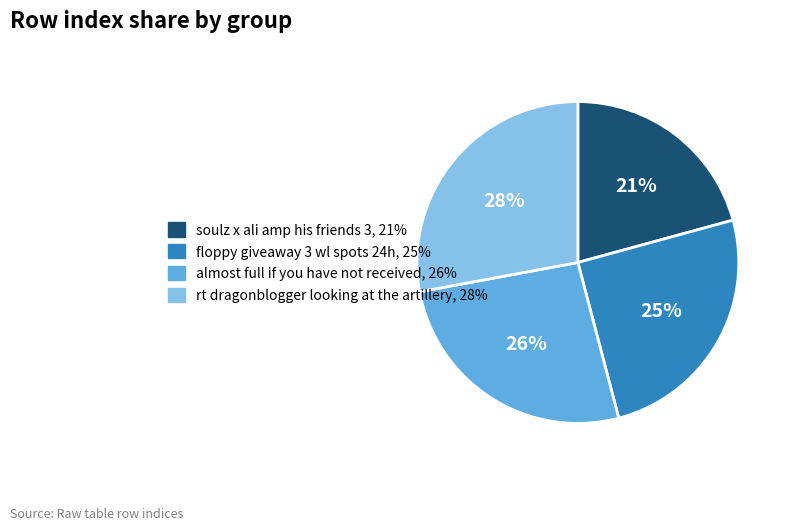

What percentage is the soulz x ali amp his friends 3 slice, to the nearest percent?

21%